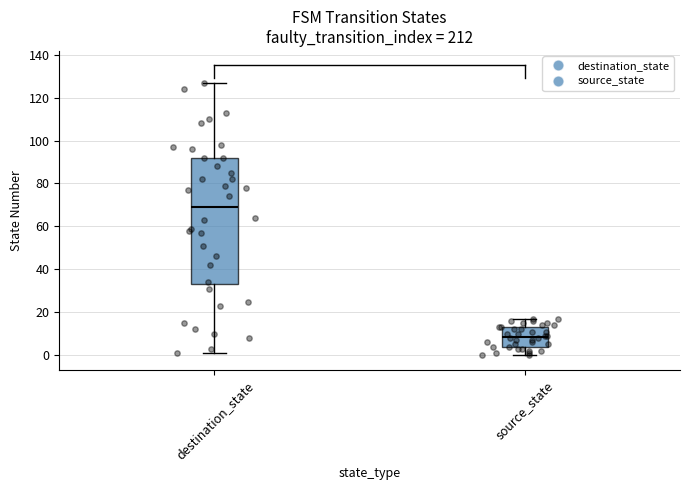

Where does the median line of the box for destination_state sit on the y-axis? The values are not printed on the chart, so give them approximately, as read against the axis.

70